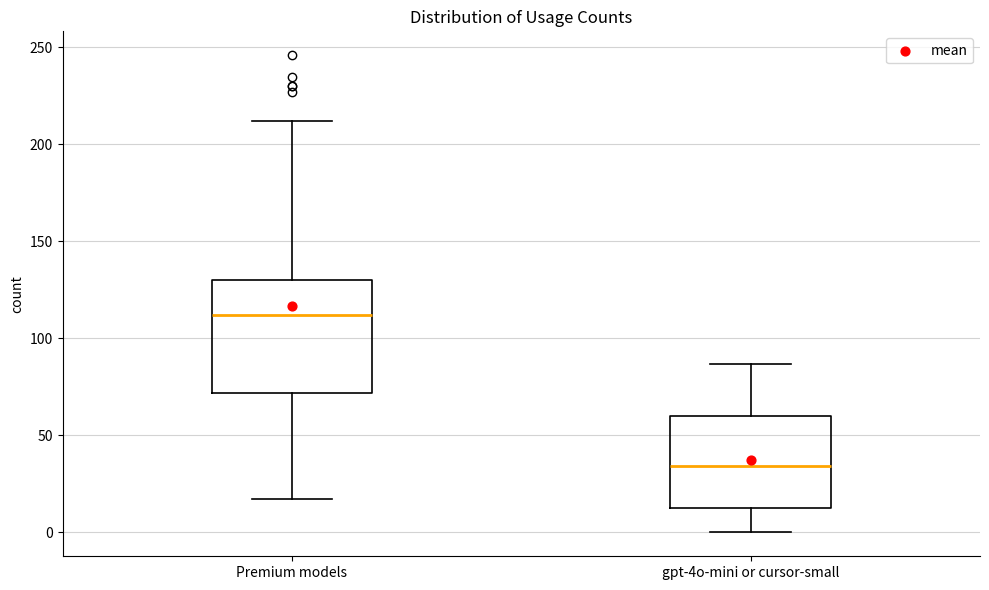

Which box is the tallest, from its lower edge to its upper edge?

Premium models